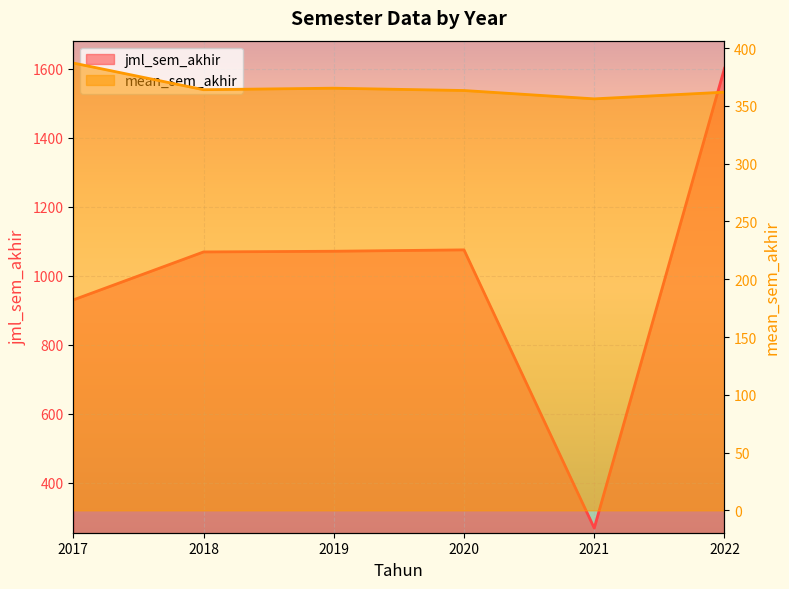

The mean_sem_akhir series shows 602.9 at 2020. True or false?

False